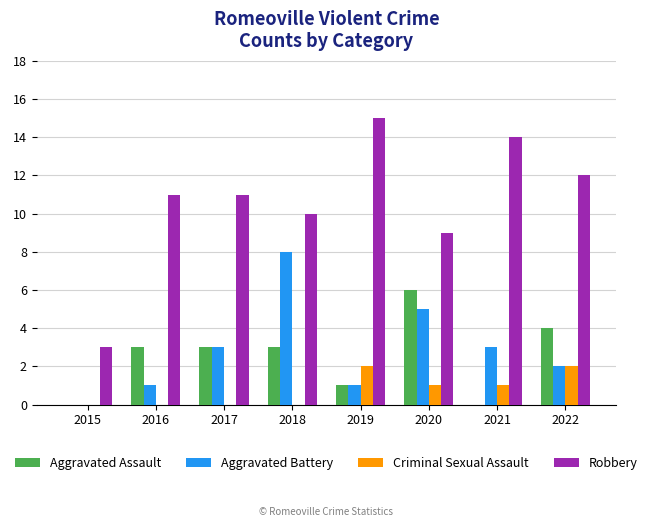

Which series has the widest spread of values?

Robbery